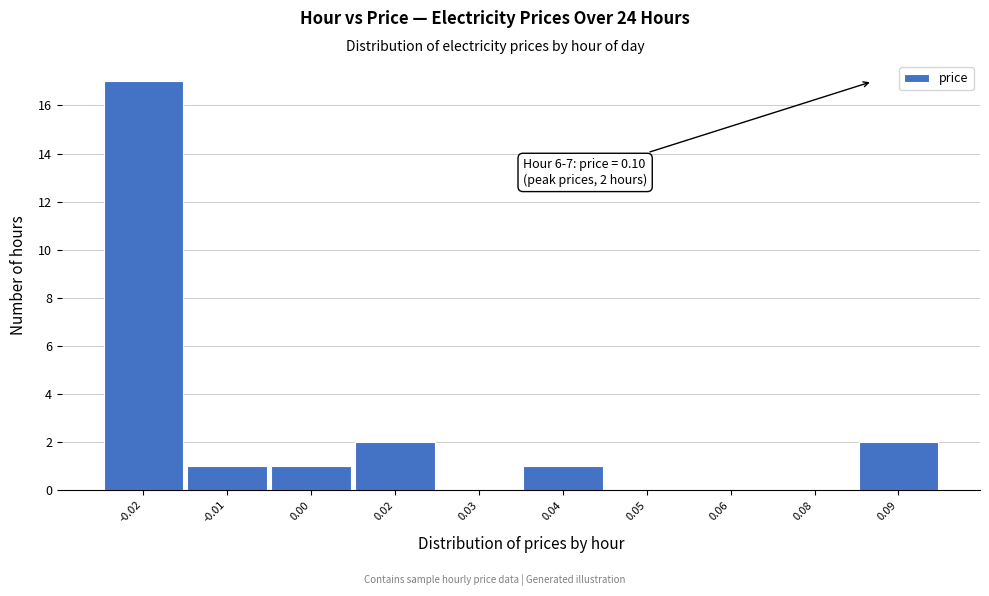

Reading left to right, list all the values displayed in this chart.

-0.02=17	-0.01=1	0.00=1	0.02=2	0.03=0	0.04=1	0.05=0	0.06=0	0.08=0	0.09=2